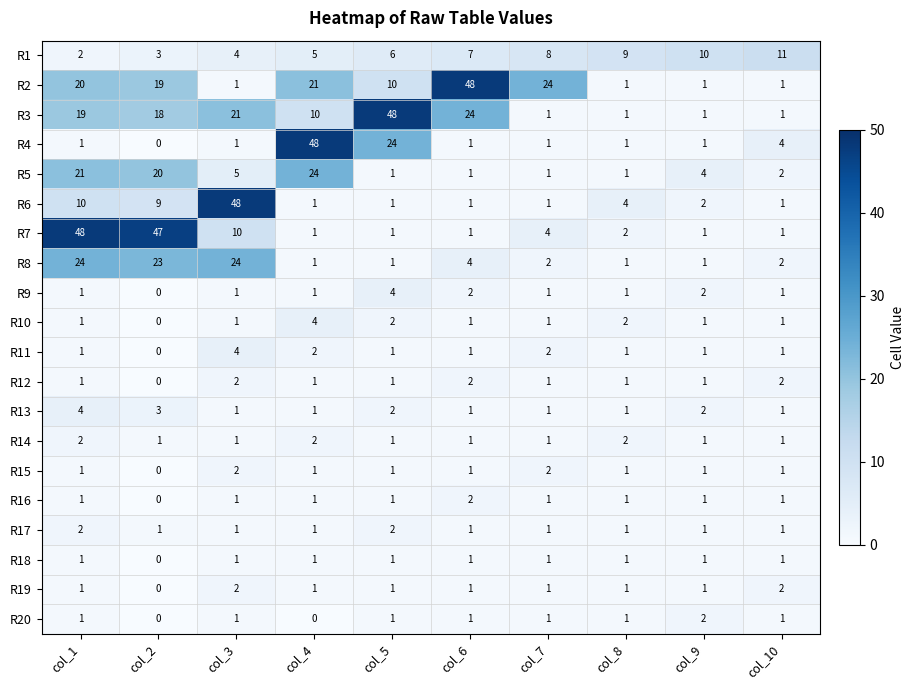

Which series changed the most between col_3 and col_10?

R6